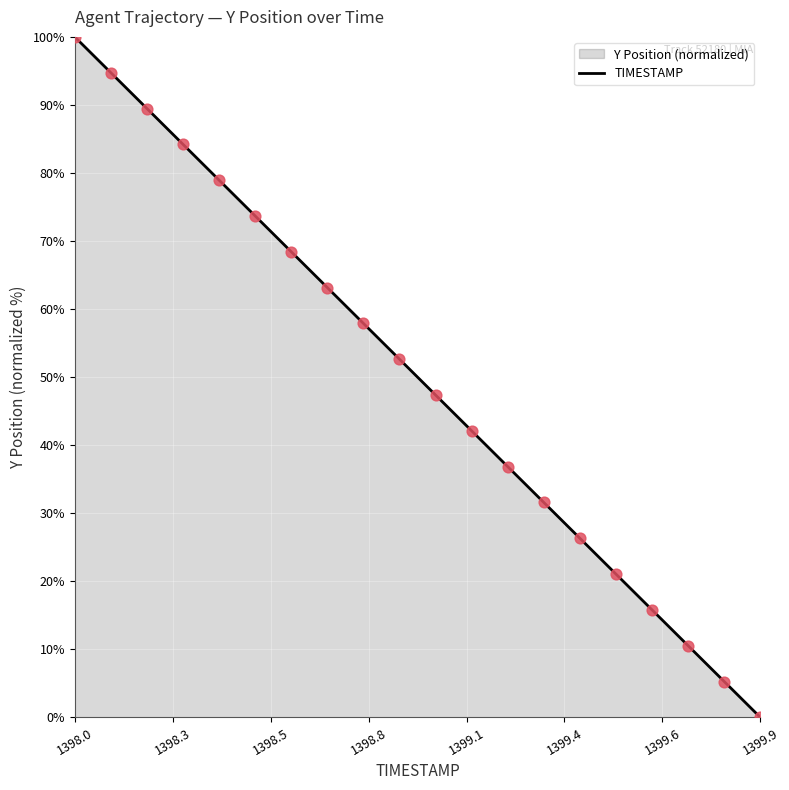

Which series has the widest spread of Y values?

TIMESTAMP